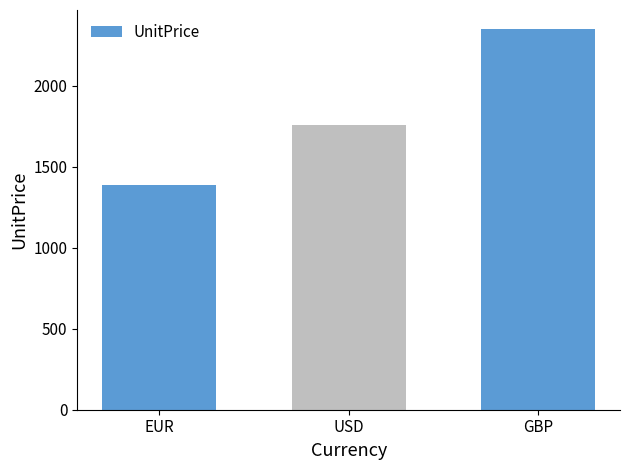

List the labels in order of value, smallest first.

EUR, USD, GBP